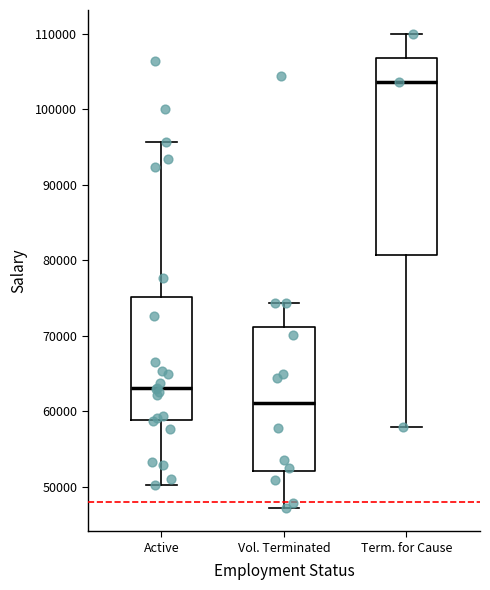

Reading left to right, transcribe this box plot: for each box, give where its median line is, the range the box spans, and where its two whiskers end, as read against the y-axis. The values are not printed on the chart, so give them approximately, as read against the axis.

Active: median 63000, box 59000 to 75000, whiskers 50000 to 96000
Vol. Terminated: median 61000, box 52000 to 71000, whiskers 47000 to 74000
Term. for Cause: median 104000, box 81000 to 107000, whiskers 58000 to 110000